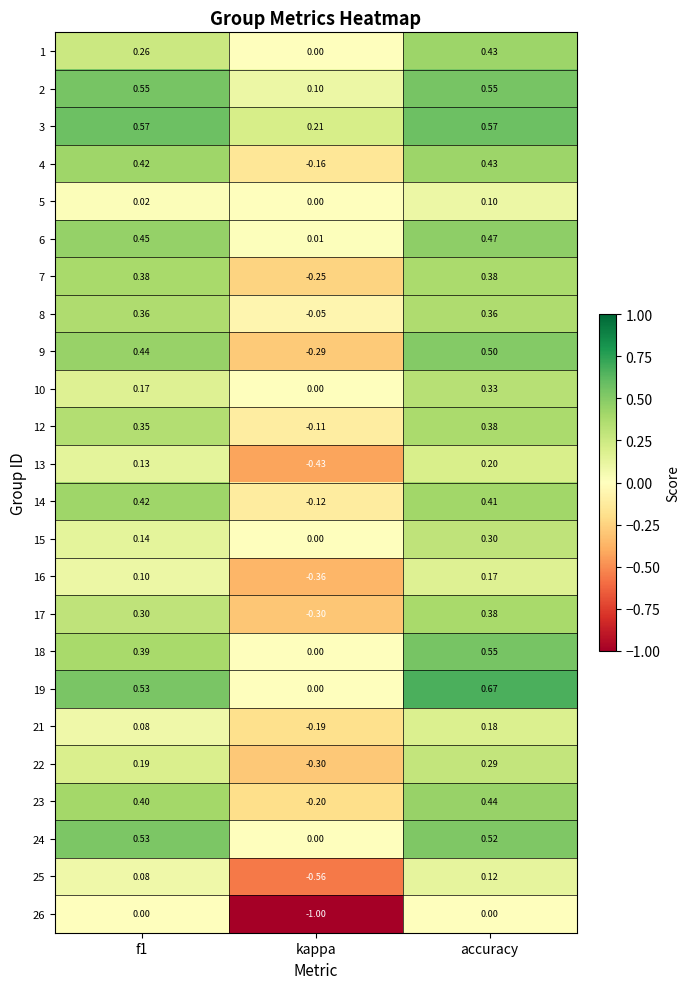

Which label corresponds to the largest value in the chart?

accuracy